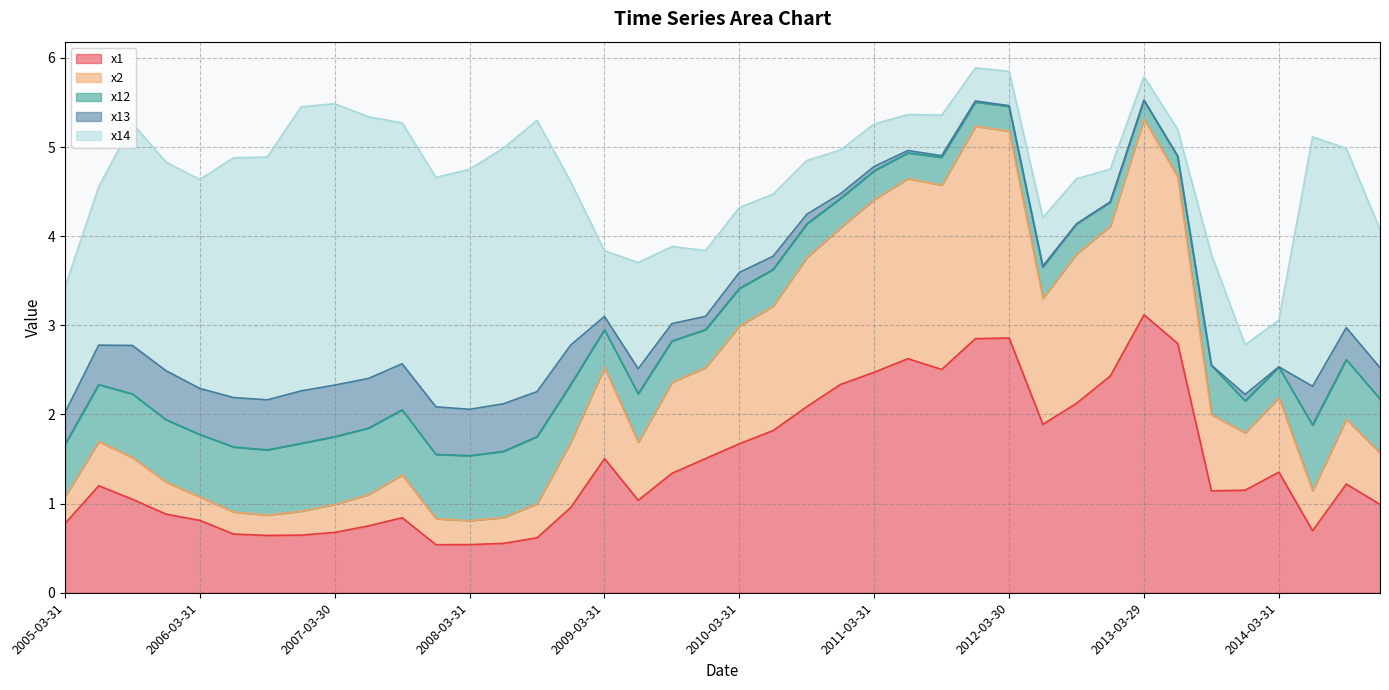

True or false: x2 has a value of 0.1 at 2006-06-30.

False